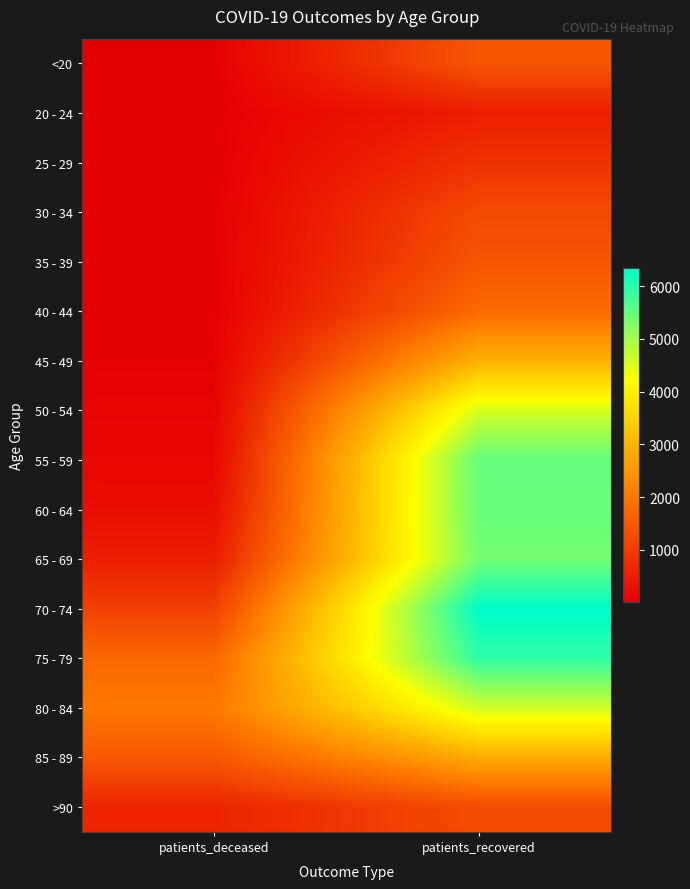

Which series has the largest range (max minus min)?

55 - 59